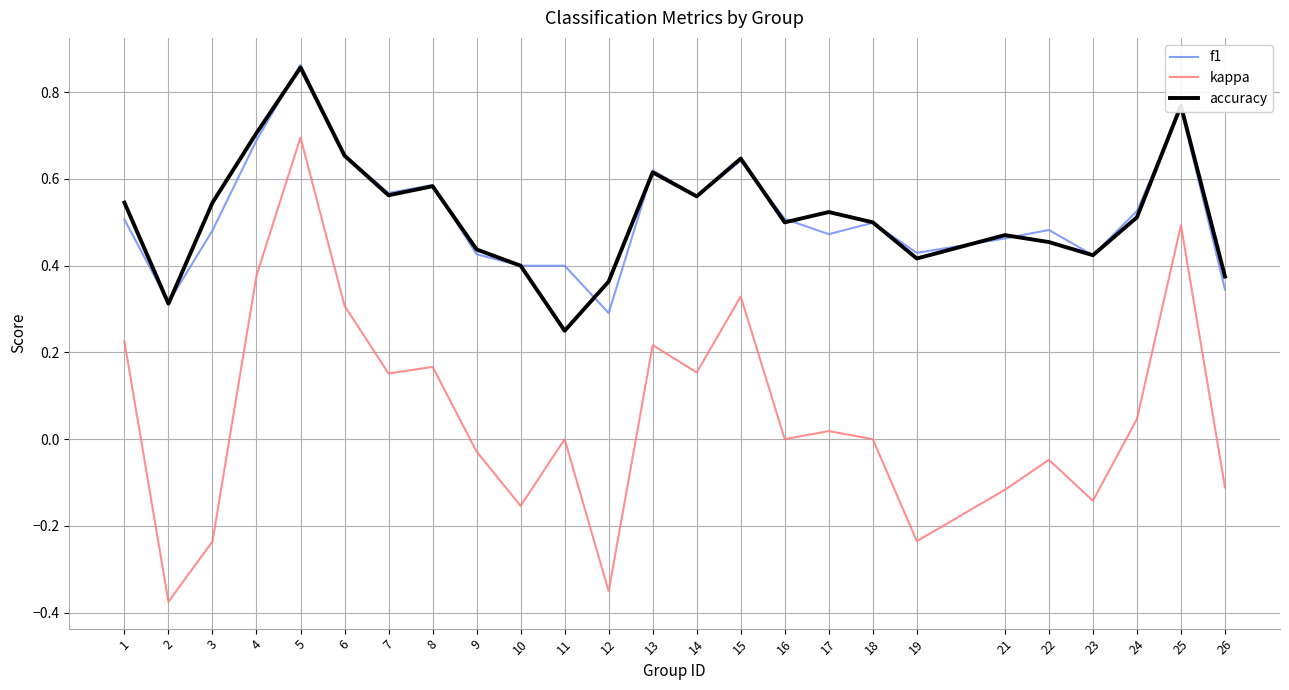

The f1 series shows 0.5 at 3. True or false?

True